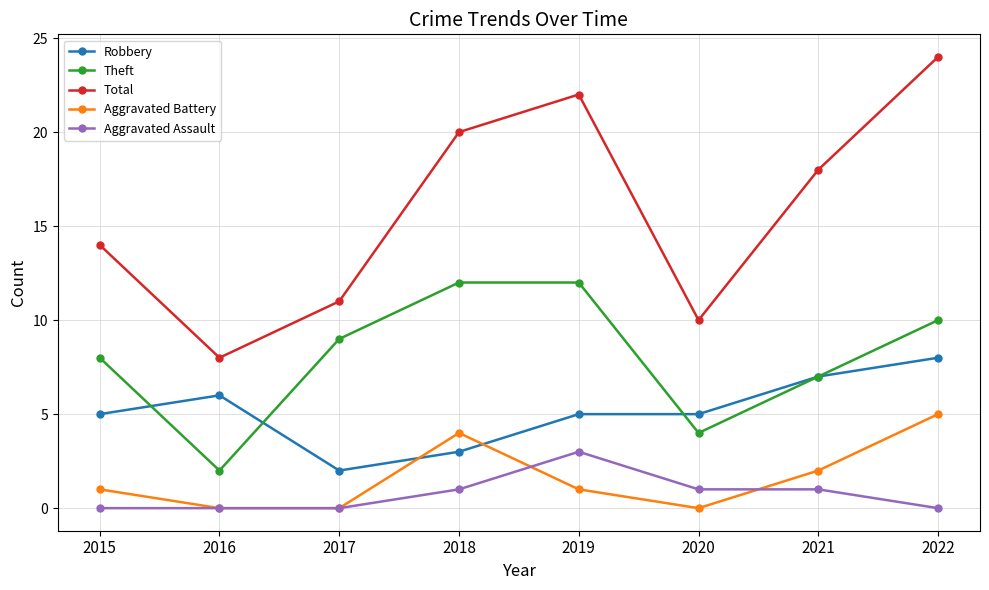

The value of Aggravated Assault at 2022 is -1. True or false?

False